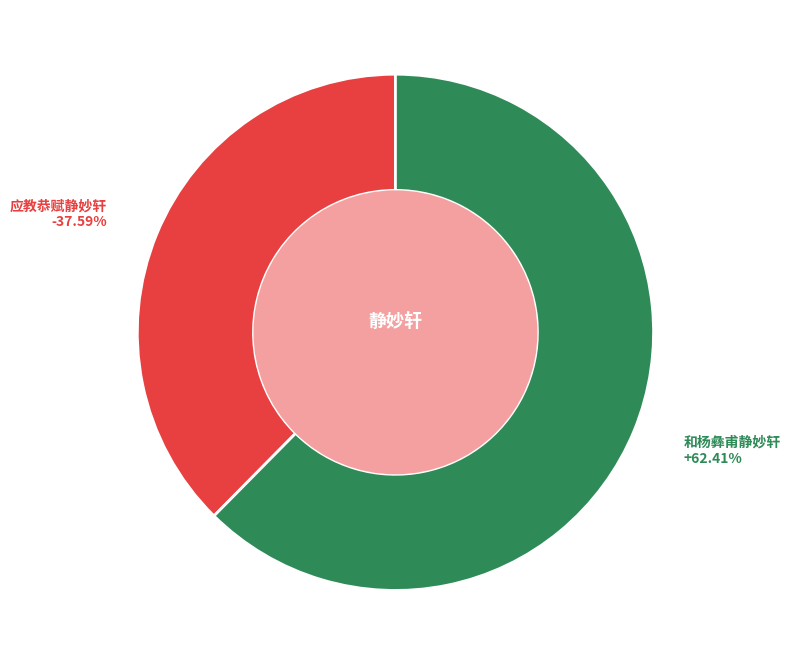

What is the change in value from 应教恭赋静妙轩 to 和杨彝甫静妙轩?

+425509